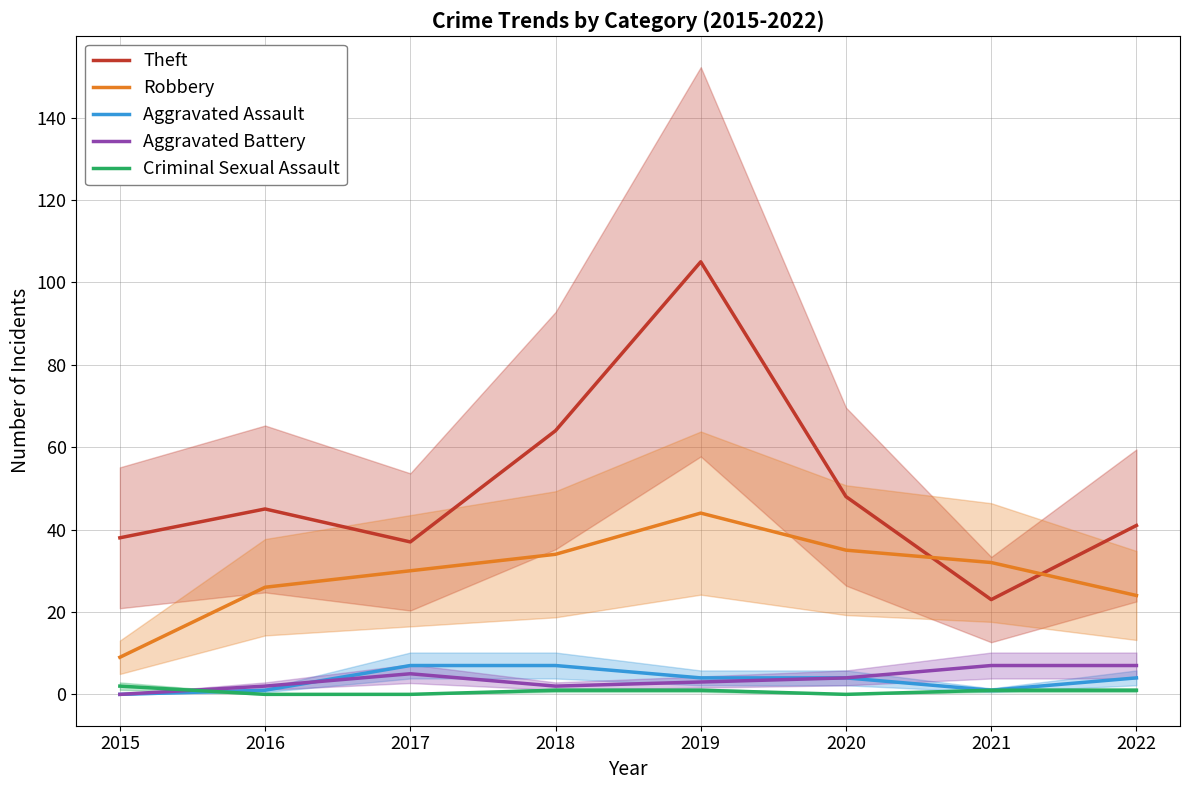

How many intersections are there between Aggravated Battery and Criminal Sexual Assault?

1